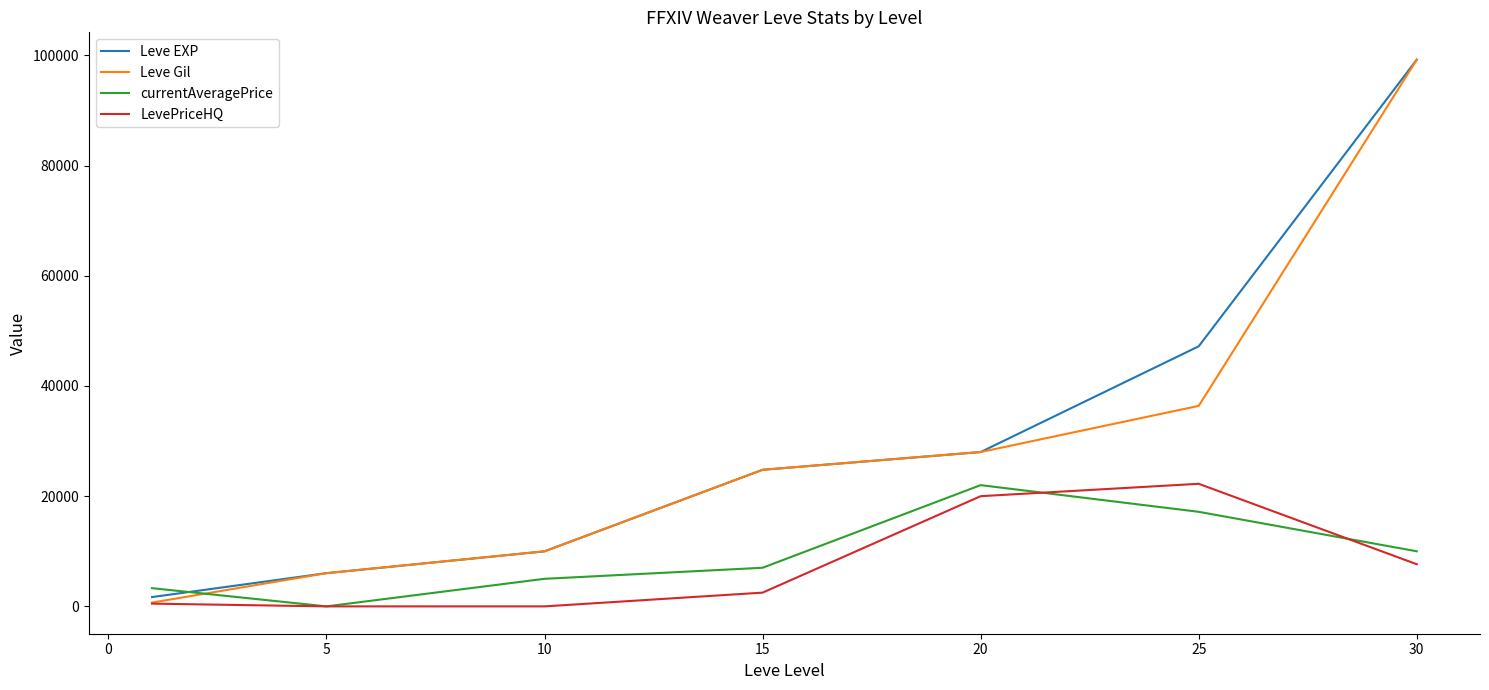

What is the difference between the second highest and second lowest values in the currentAveragePrice series?

13858.3